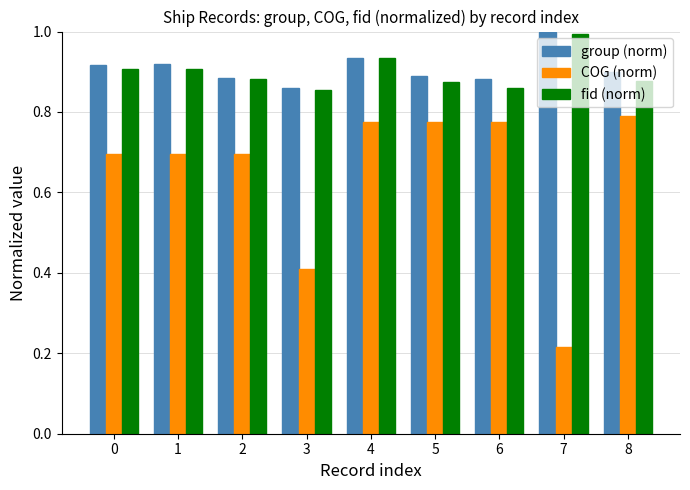

Which series has the largest range (max minus min)?

COG (norm)